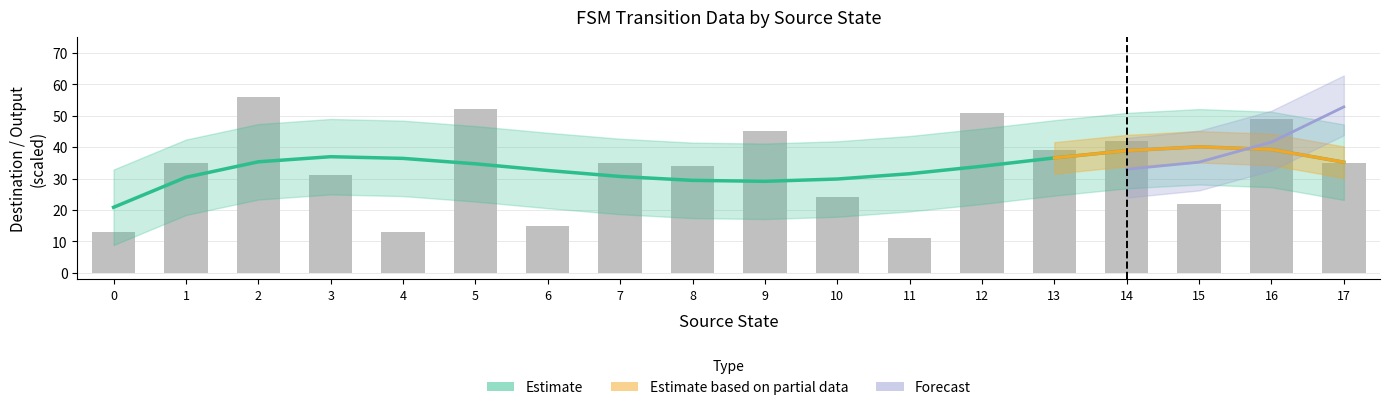

At which label is the value closest to 30?

10